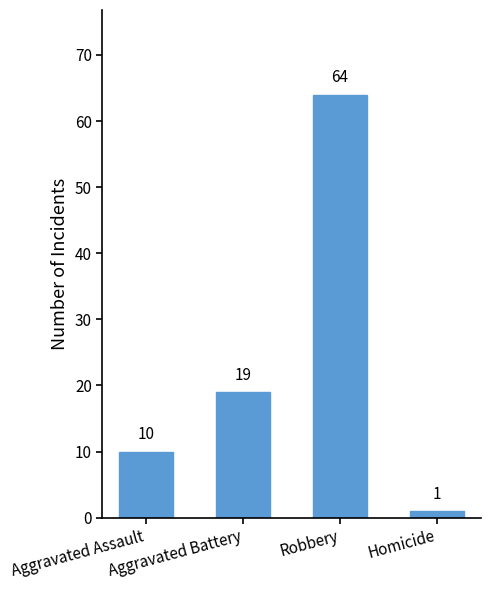

What is the change in value from Aggravated Assault to Aggravated Battery?

+9